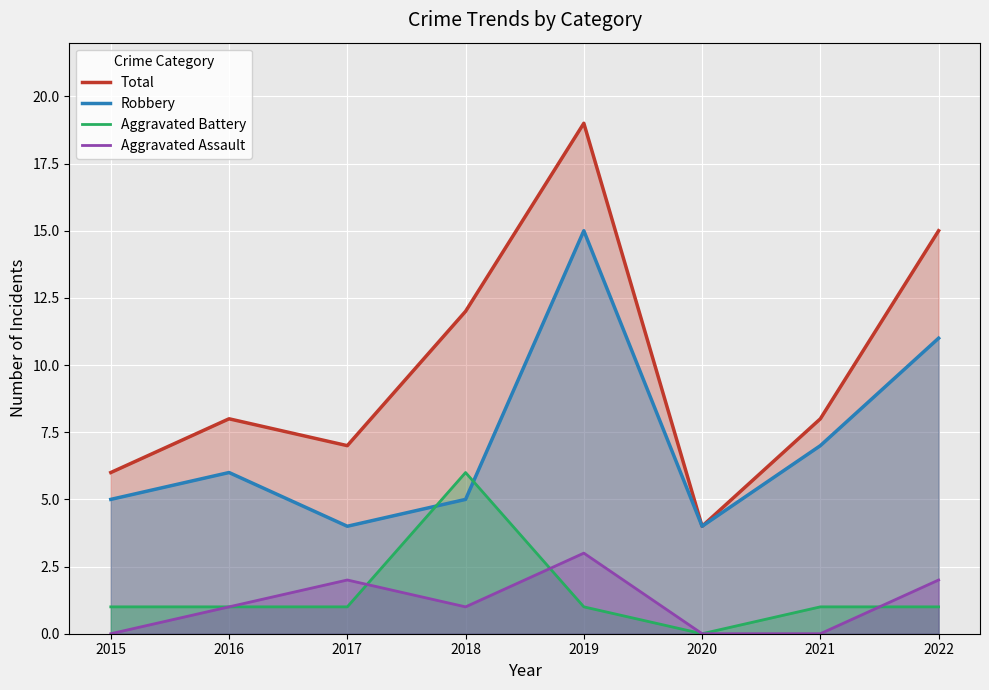

True or false: Total and Aggravated Assault cross at least once.

False